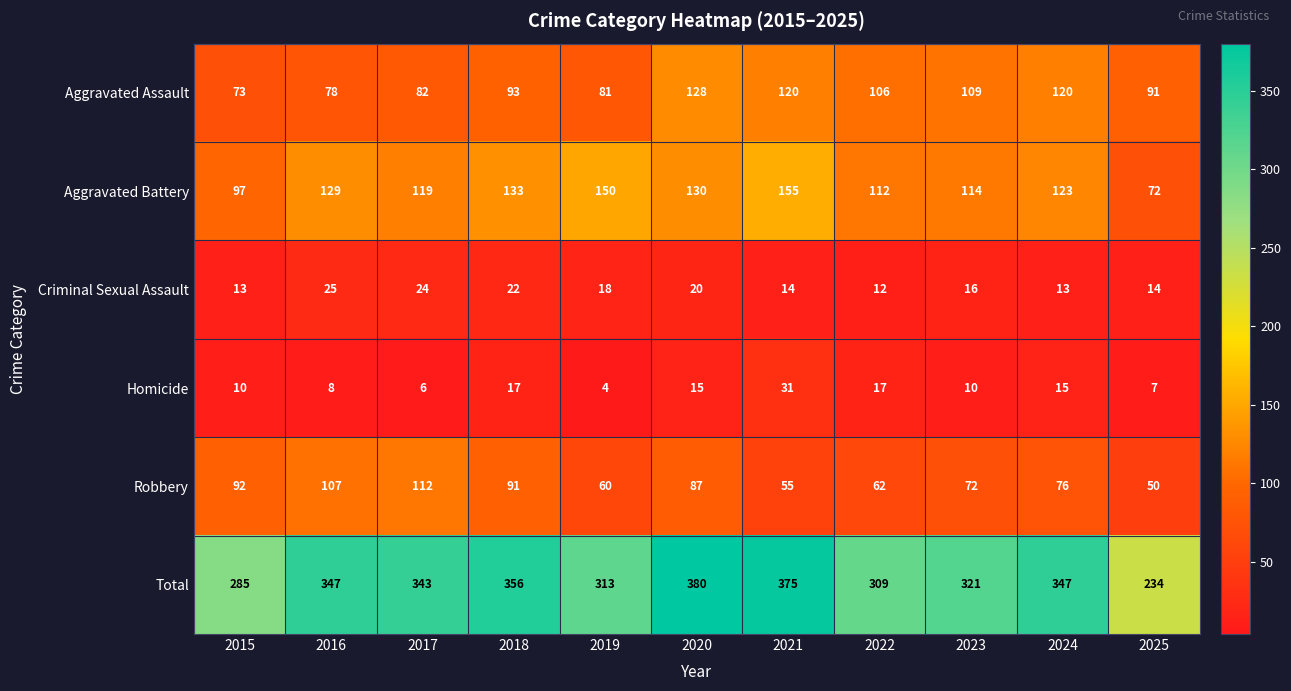

What is the difference between the Criminal Sexual Assault values at 2022 and 2017?

12